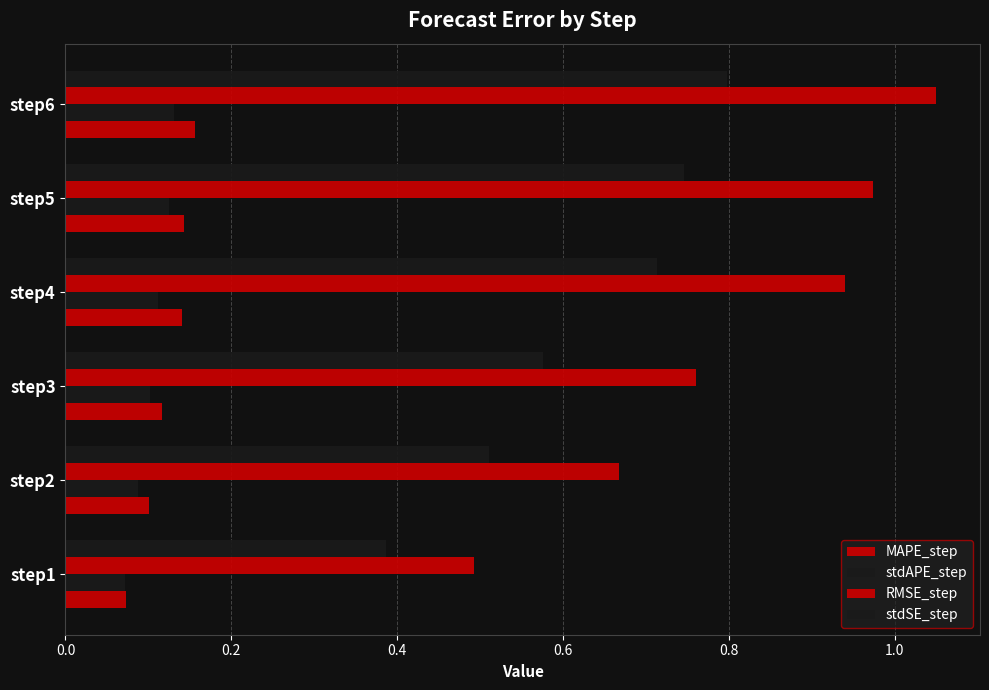

What position from the right is 0.6?

3